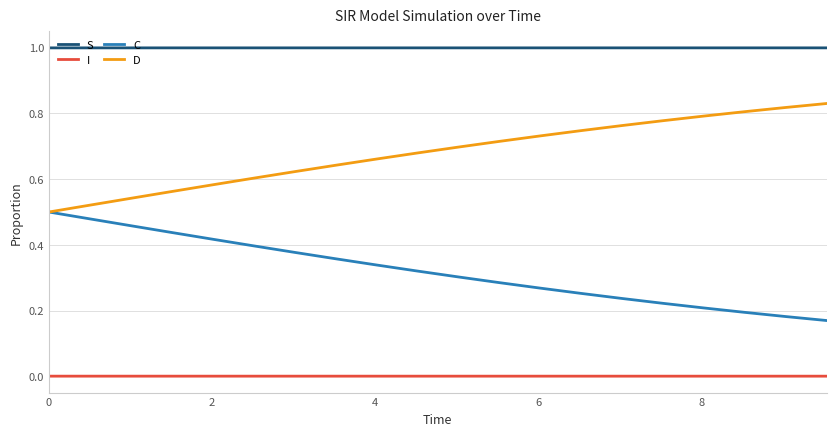

True or false: I and D intersect in this chart.

False